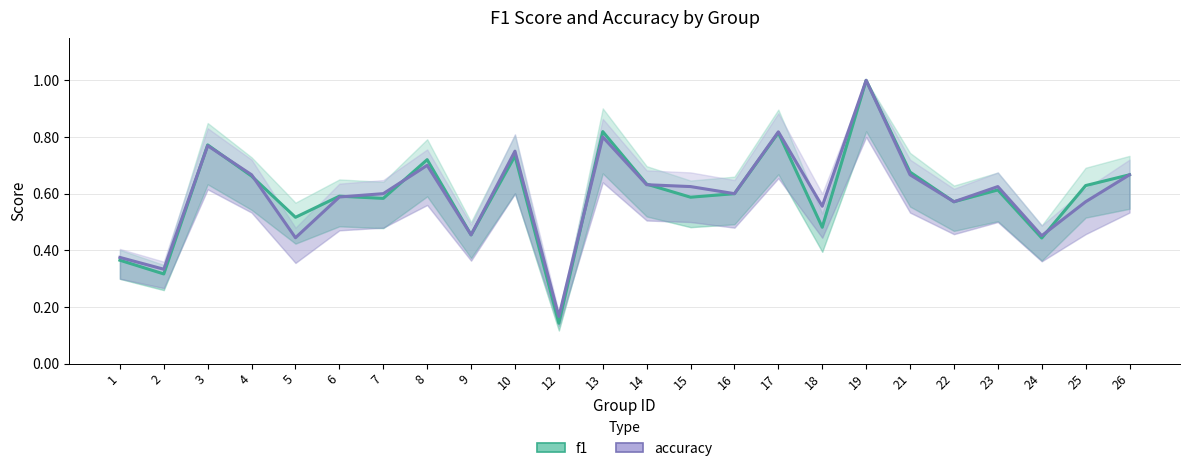

Which series has the largest total across all categories?

accuracy